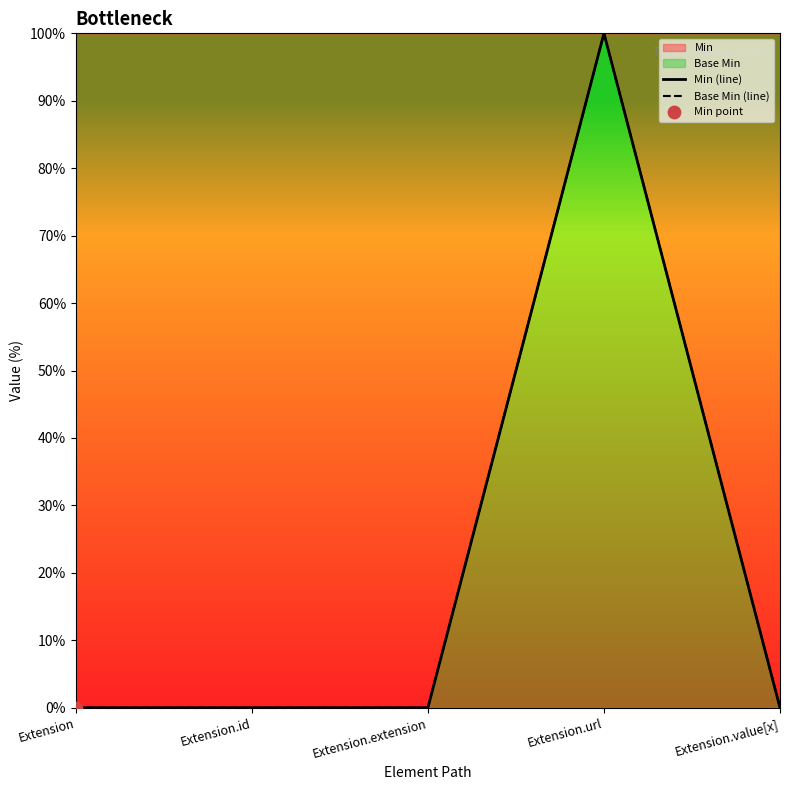

At how many categories does at least one series exceed 59?

1